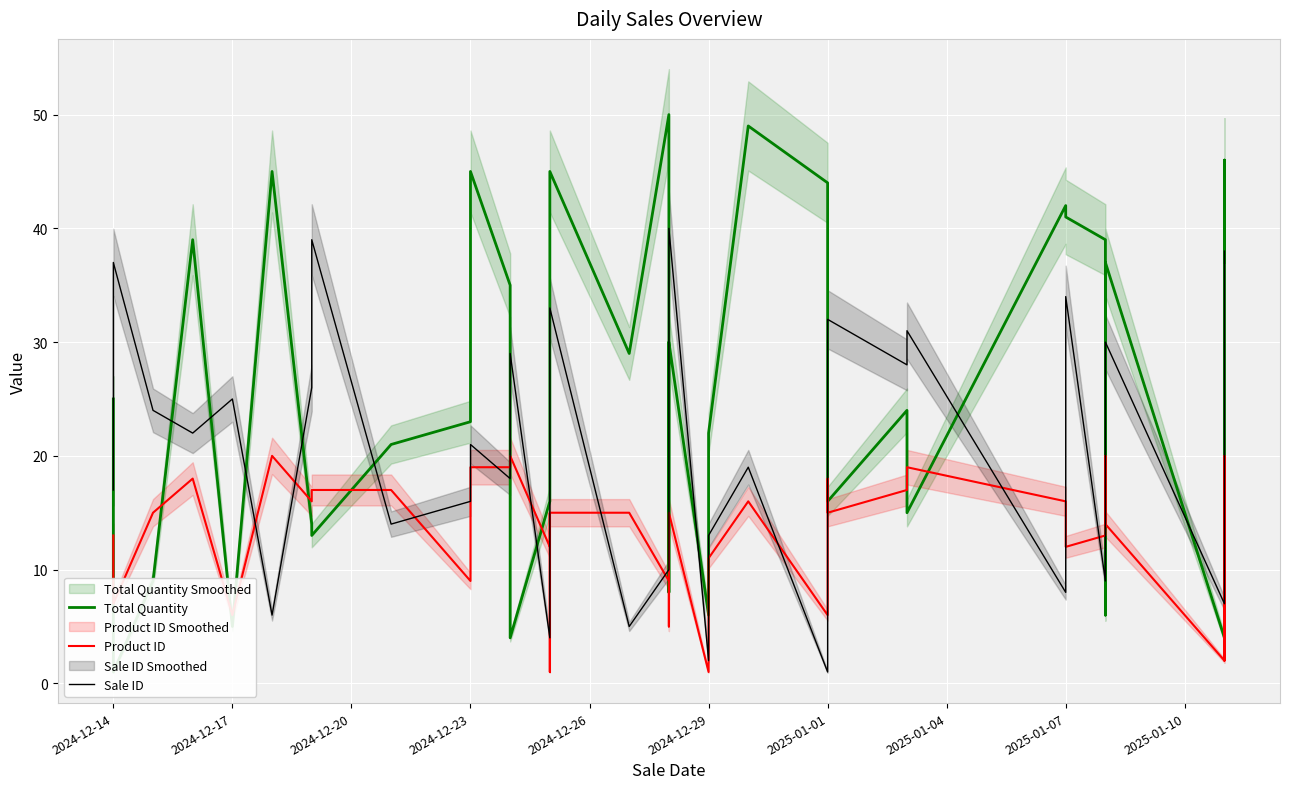

How many lines are shown in the chart?

3